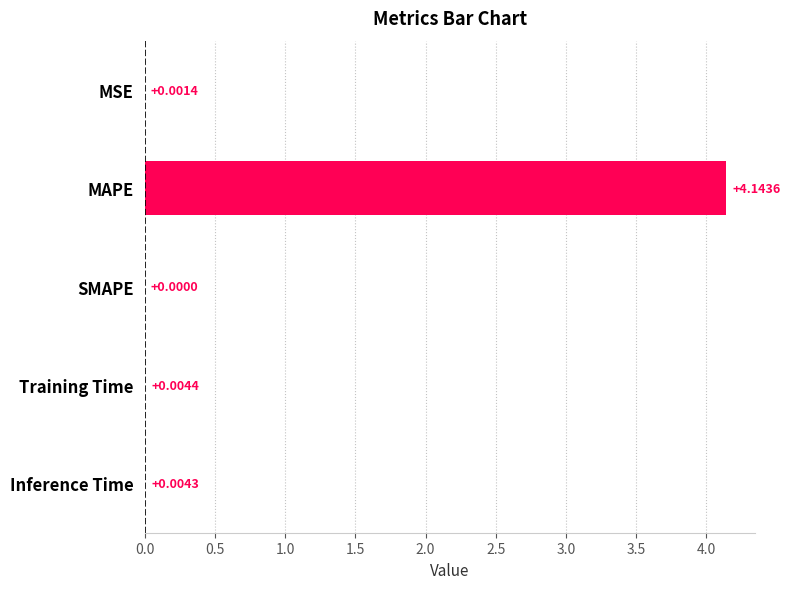

Which label corresponds to the largest value in the chart?

MAPE